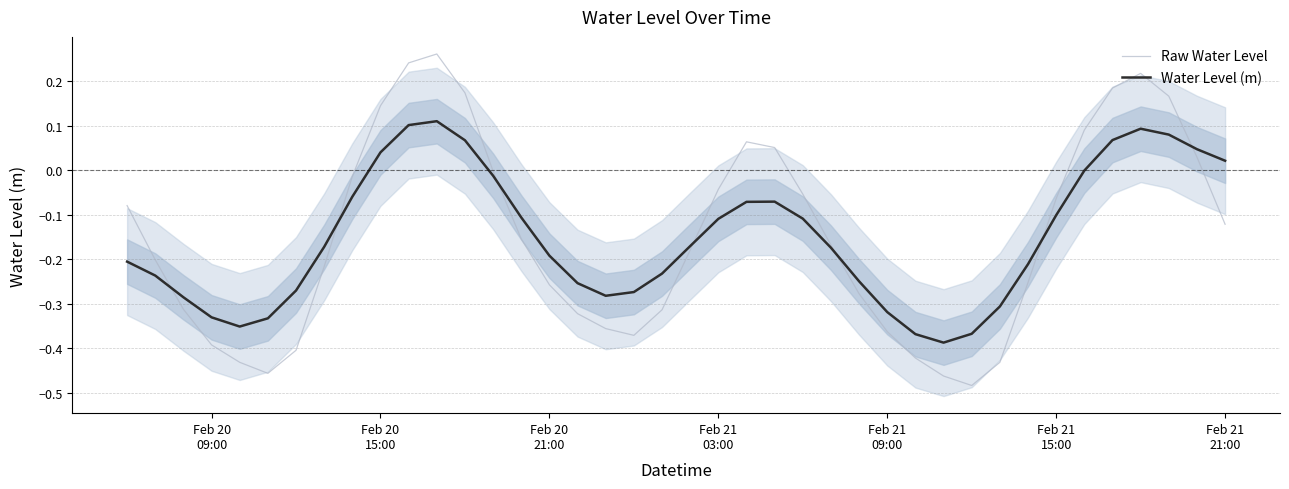

What is the difference between the second highest and minimum values in the Raw Water Level series?

0.7